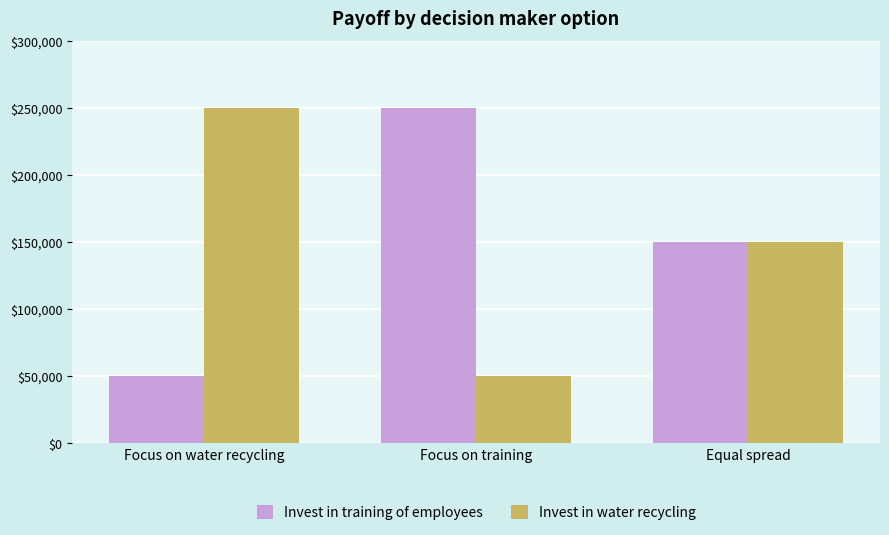

Reading left to right, extract all data points from this chart.

Invest in training of employees: Focus on water recycling=50000	Focus on training=250000	Equal spread=150000
Invest in water recycling: Focus on water recycling=250000	Focus on training=50000	Equal spread=150000